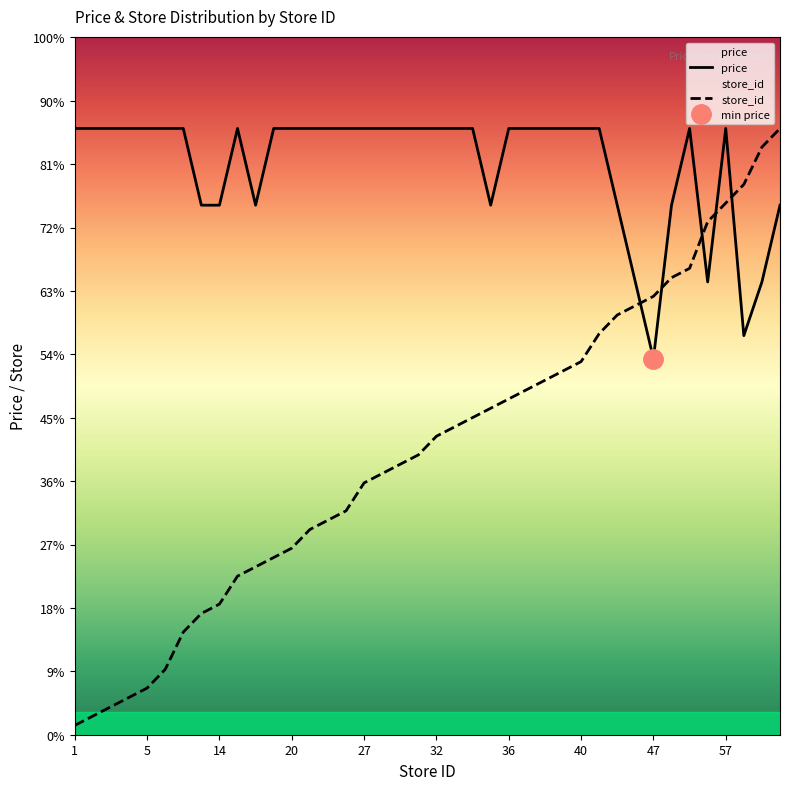

True or false: store_id has more than 2 interior local peaks.

False